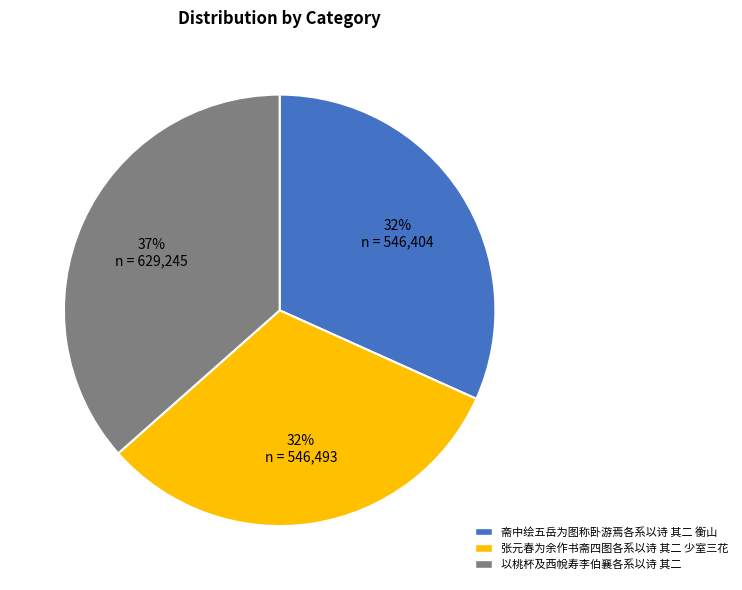

To the nearest percent, what percentage of the pie is 张元春为余作书斋四图各系以诗 其二 少室三花?

32%